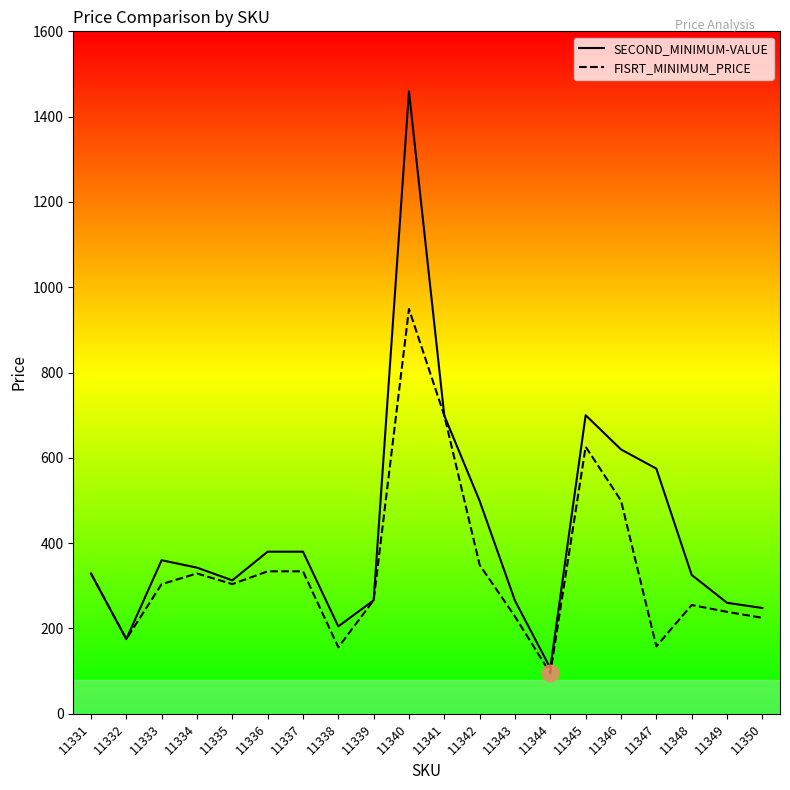

What is the difference between the FISRT_MINIMUM_PRICE values at 11350 and 11341?

474.0